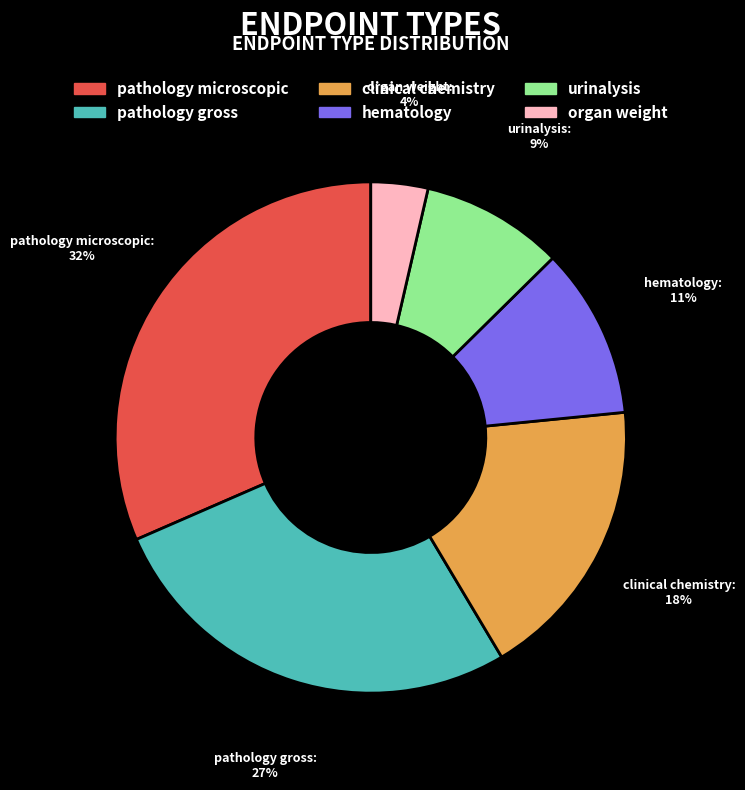

How many segments does this pie chart have?

6